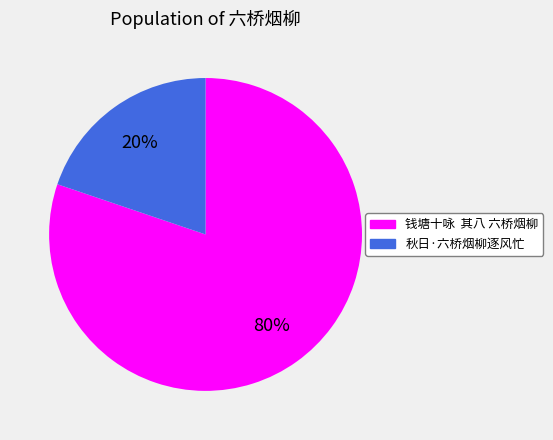

Which category has the biggest portion of the pie?

钱塘十咏 其八 六桥烟柳